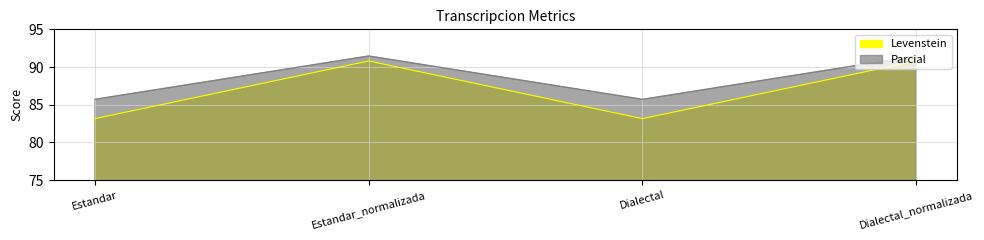

At which category does Parcial reach its first local peak?

Estandar_normalizada